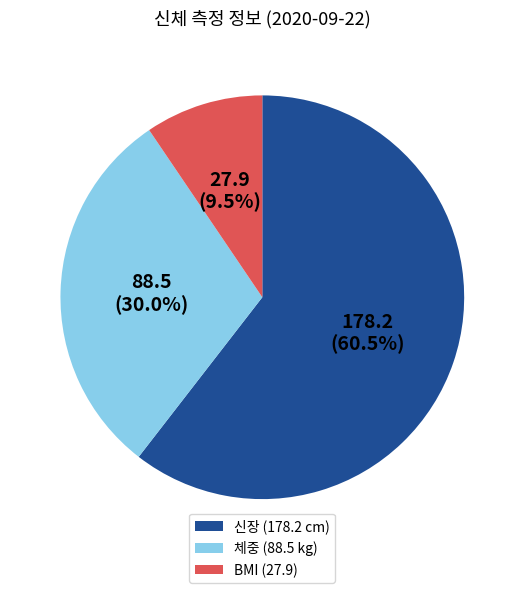

To the nearest percent, what is the average slice percentage?

33%